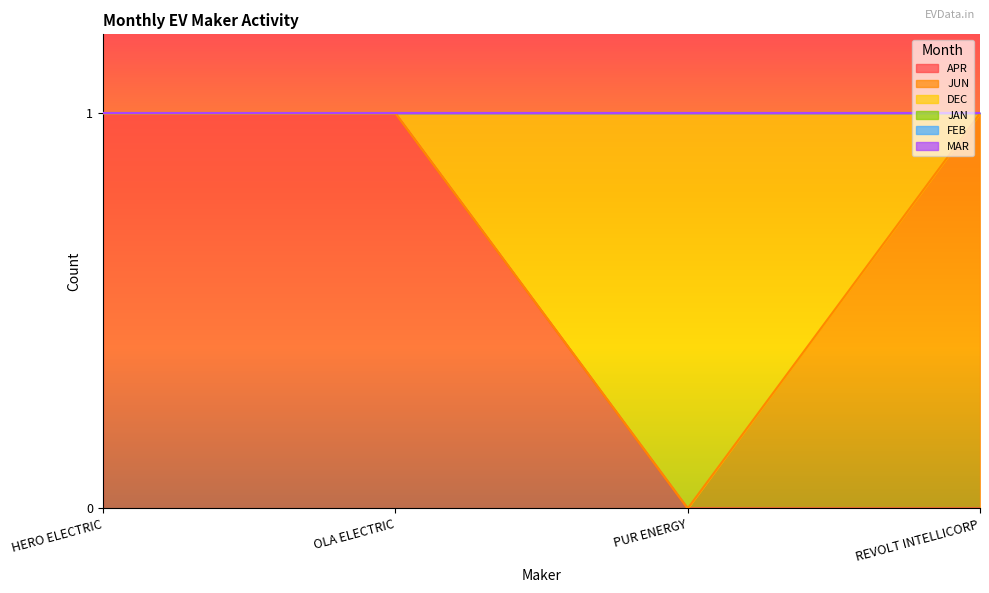

Which series has the largest total across all categories?

APR